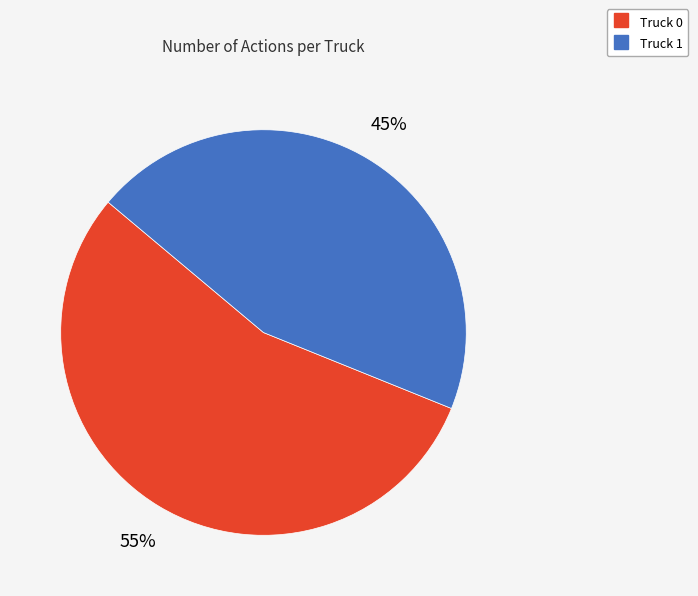

Count the number of slices in the pie.

2